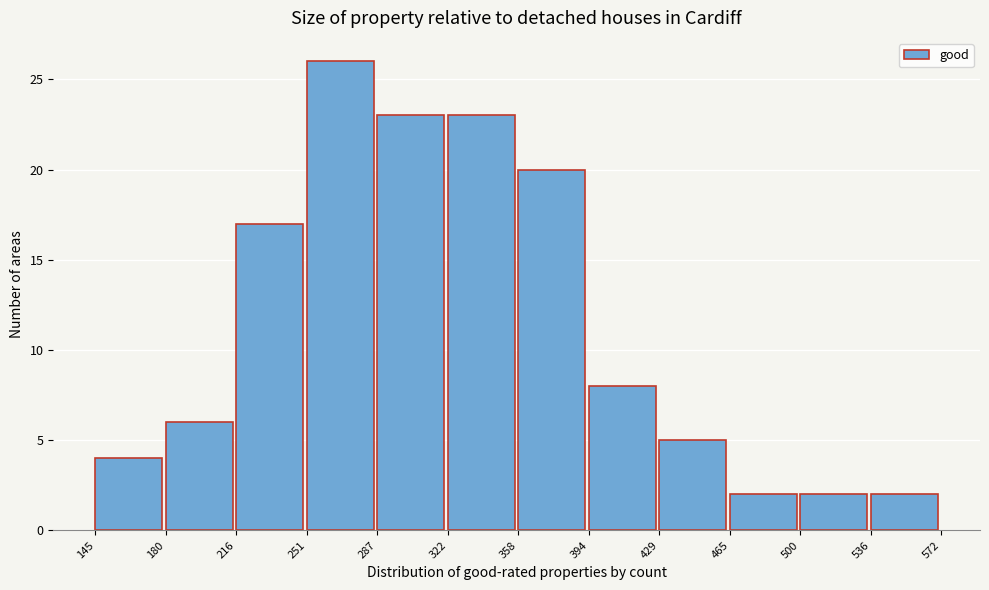

Reading left to right, transcribe this chart: for each bar, give the range it covers on the x-axis and its height. The values are not printed on the chart, so give them approximately, as read against the axis.

145 to 180: 4
180 to 216: 6
216 to 251: 17
251 to 287: 26
287 to 322: 23
322 to 358: 23
358 to 394: 20
394 to 429: 8
429 to 465: 5
465 to 500: 2
500 to 536: 2
536 to 572: 2